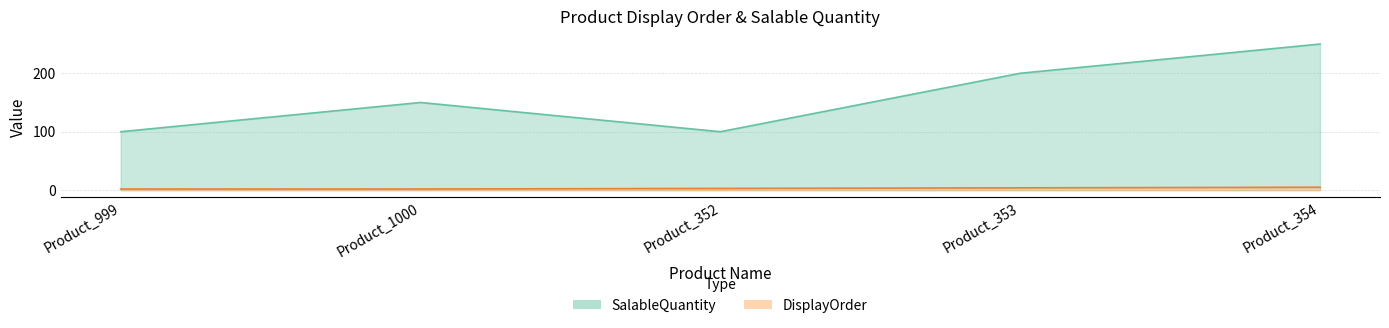

Which series has the largest range (max minus min)?

SalableQuantity